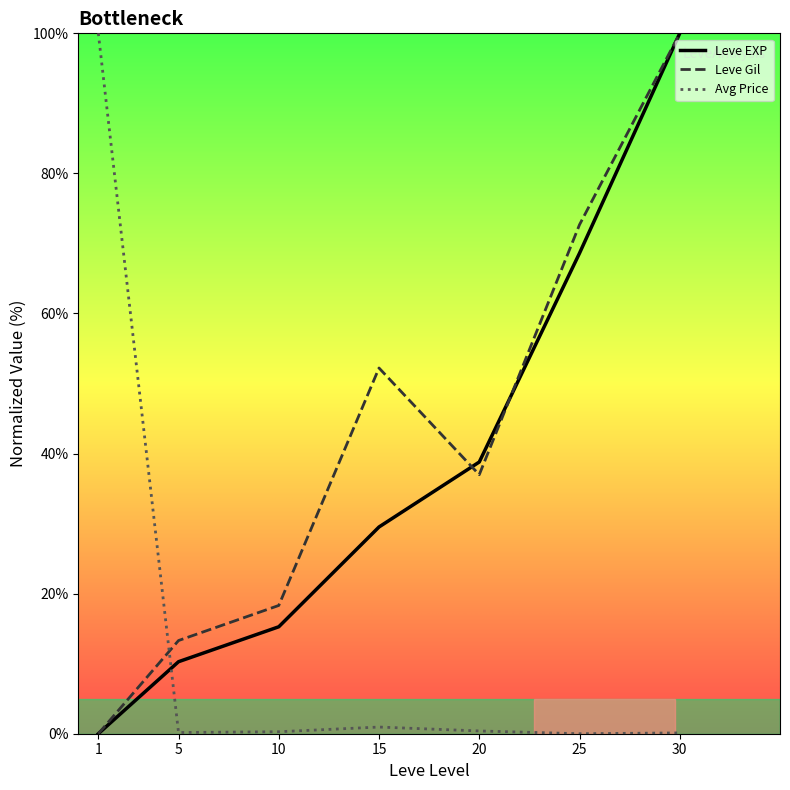

Which series changed the most between 1 and 25?

Avg Price